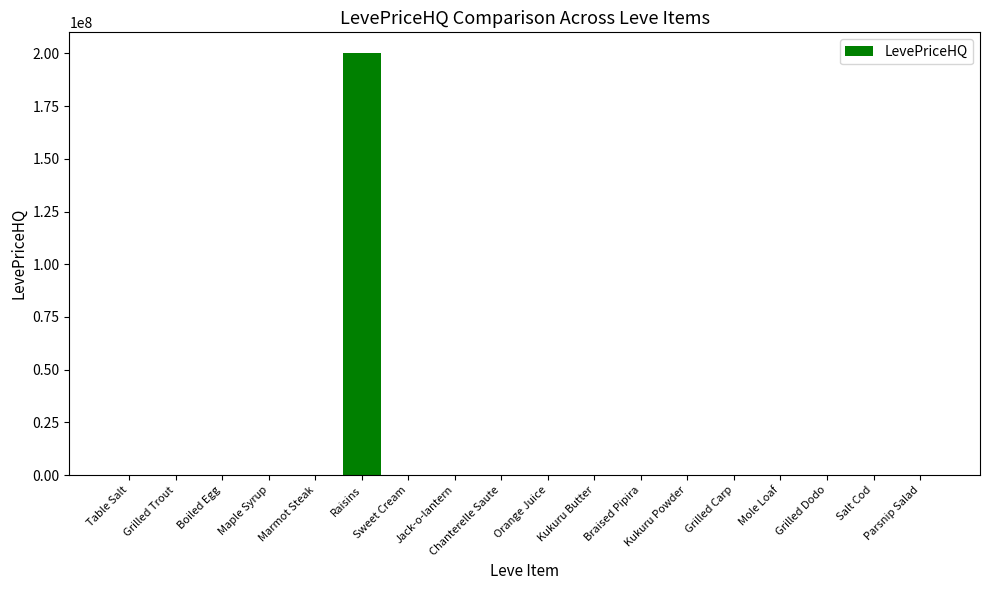

What is the approximate value at Grilled Carp?

2800.0